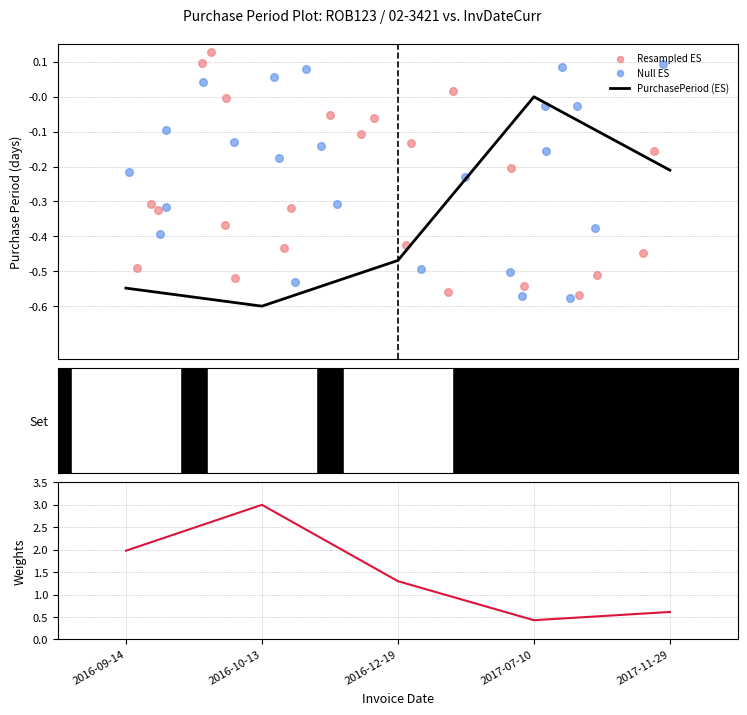

Between 2016-10-13 and 2017-07-10, which is larger?

2017-07-10